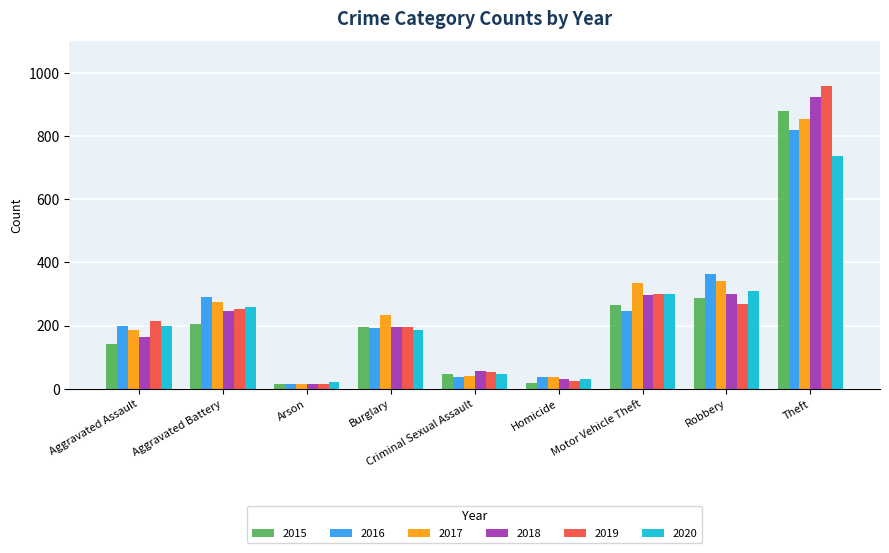

What is the spread (max minus min) of values at Arson?

8